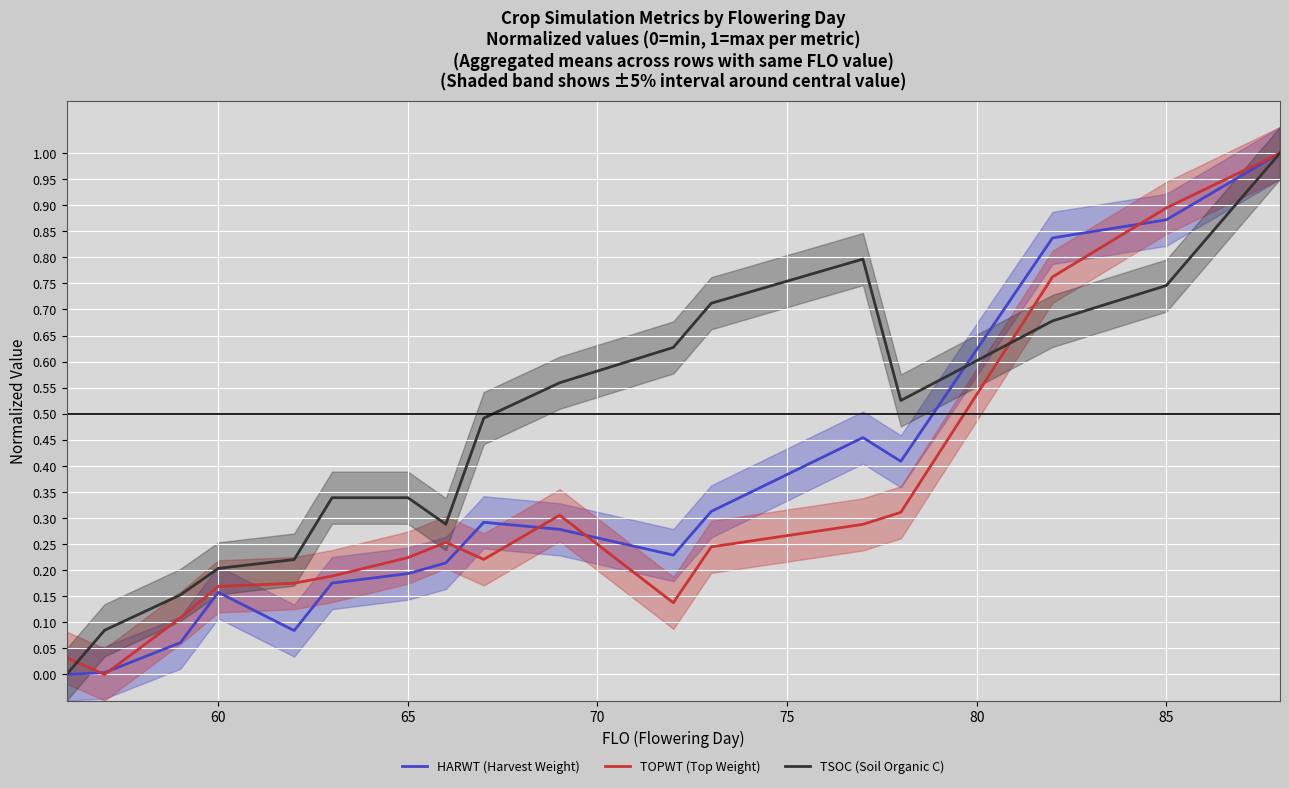

The value of TSOC (Soil Organic C) at 60 is 0.2. True or false?

True